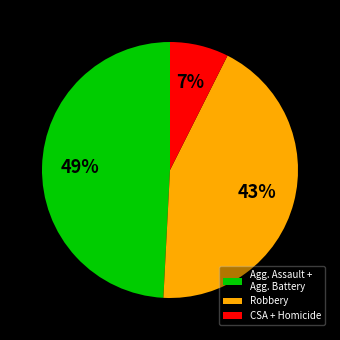

What is the smallest slice in the pie chart?

CSA + Homicide